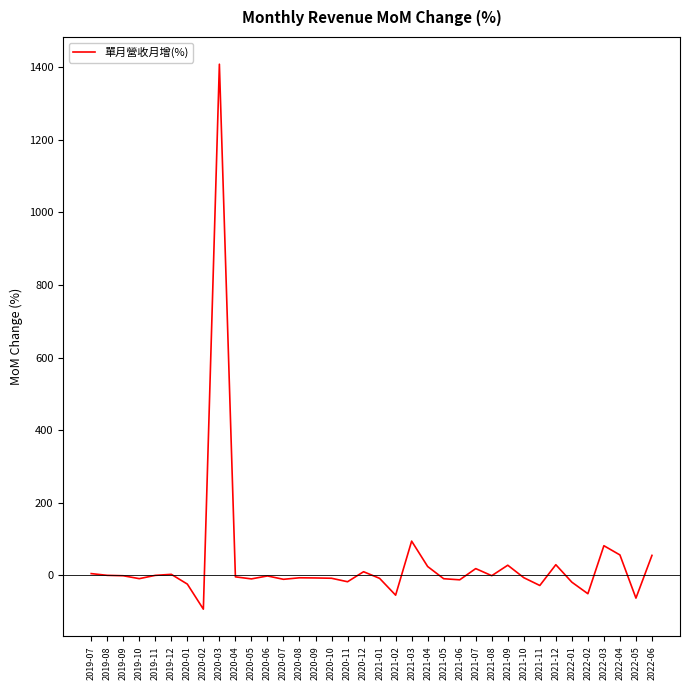

How many lines are shown in the chart?

1